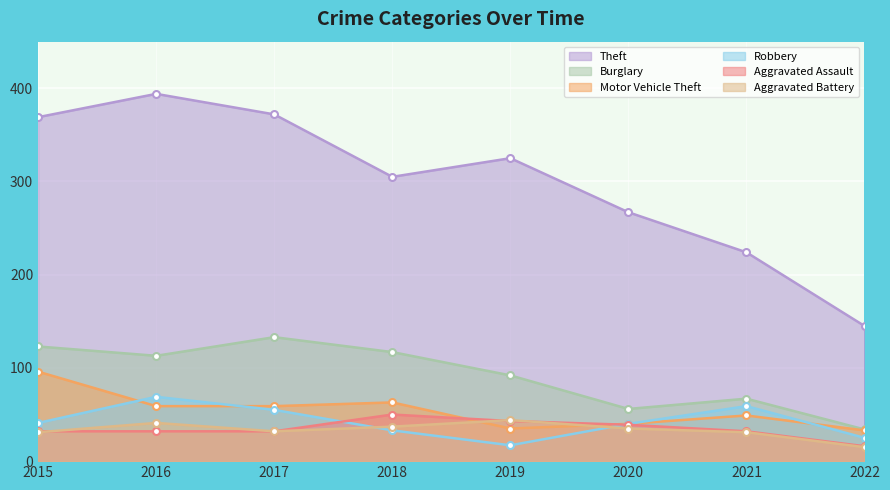

The value of Aggravated Battery at 2018 is 37. True or false?

True